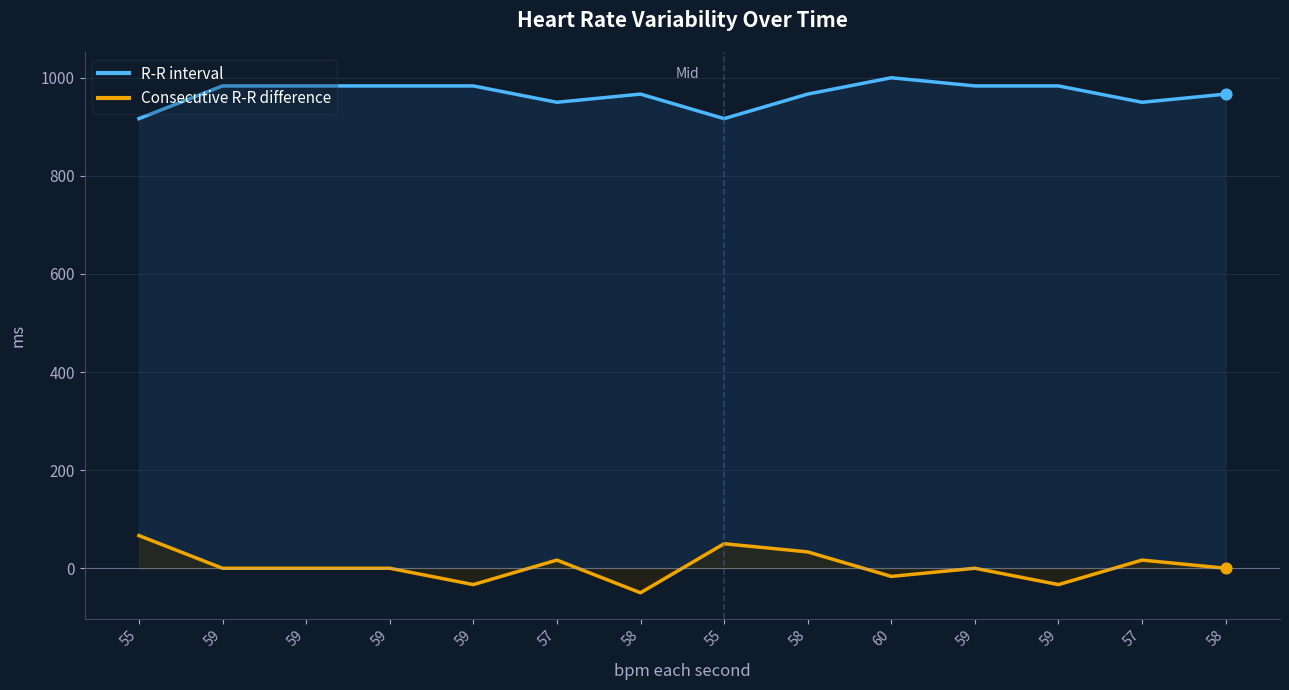

Which series contains the highest Y value?

R-R interval